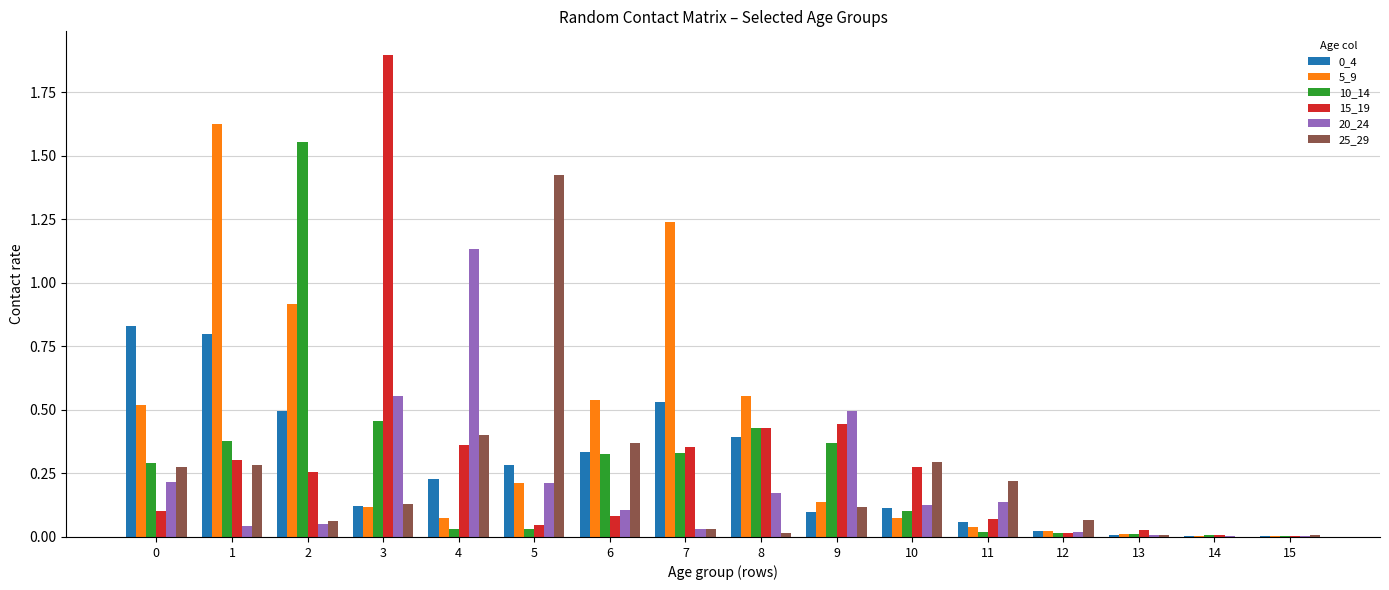

What is the total value across all series at 6?

1.8